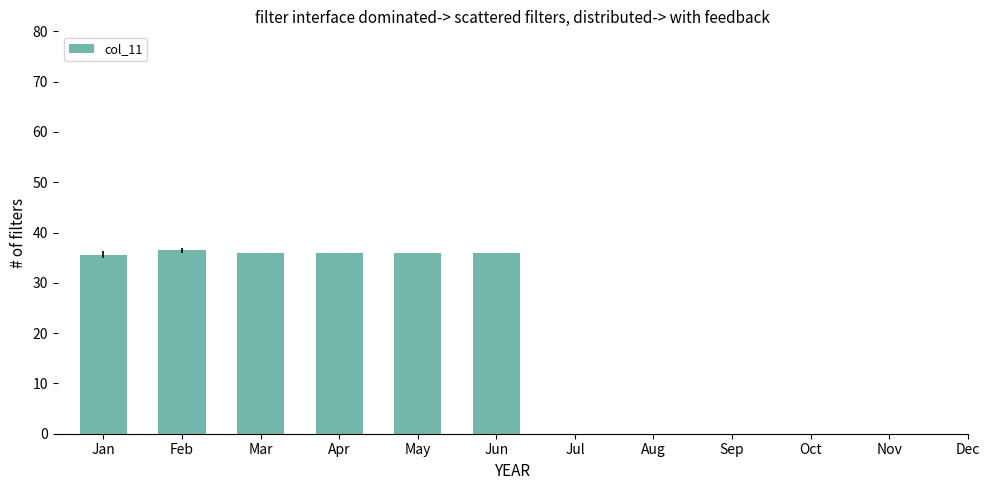

Approximately how many times larger is the value at May compared to Apr?

1.0